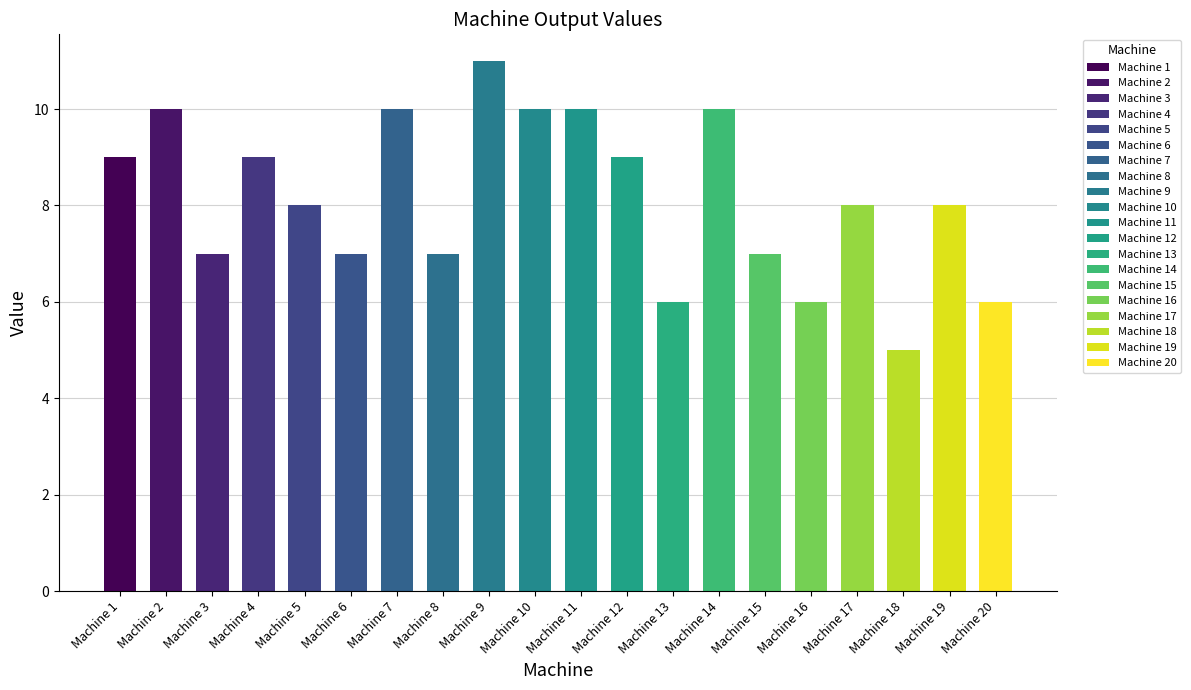

What is the change in value from Machine 1 to Machine 20?

-3